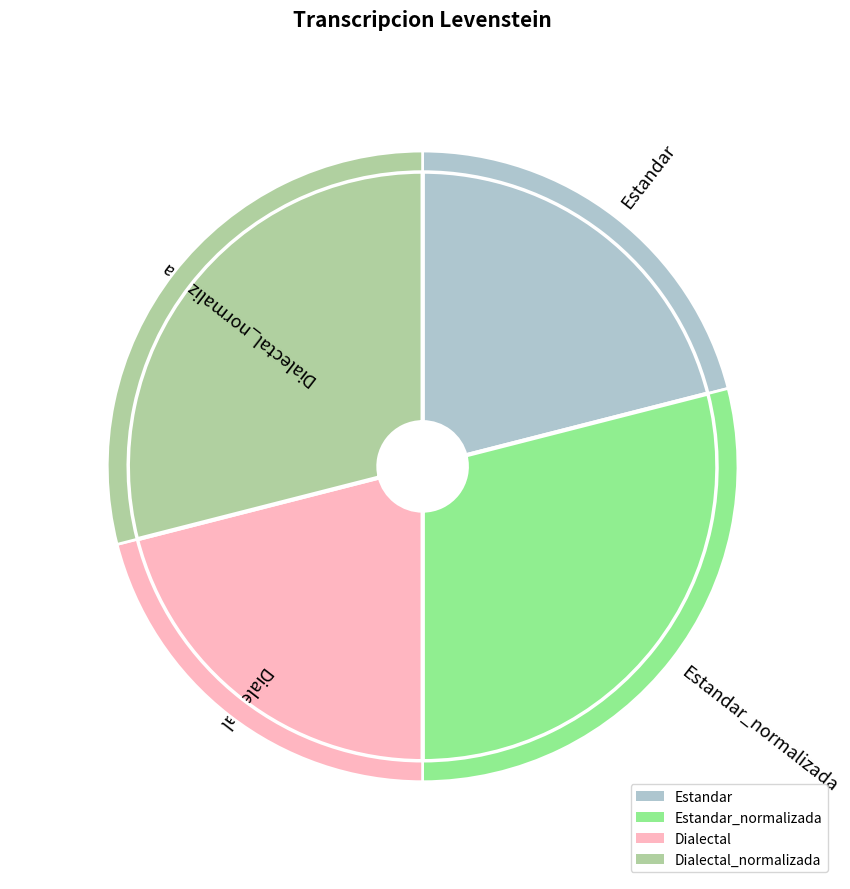

How much of the chart is everything except Estandar_normalizada?

71.0%